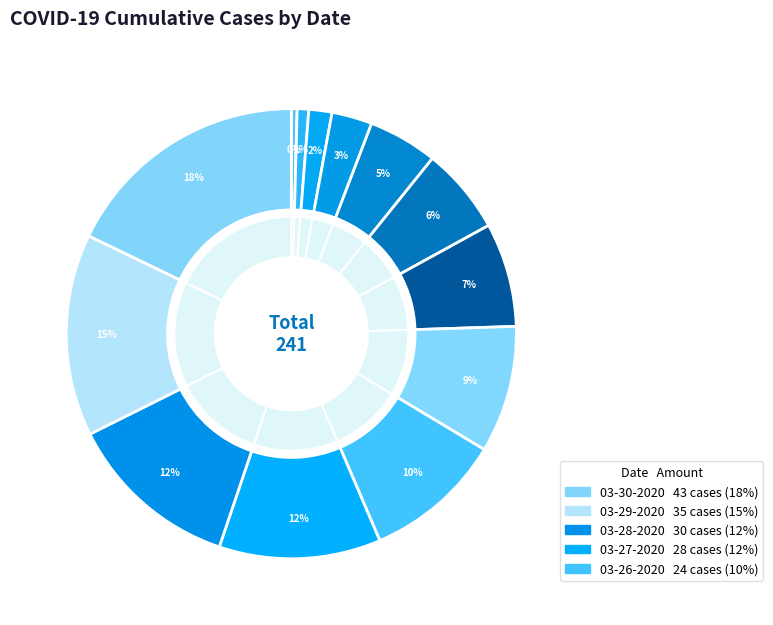

Is there a majority slice in this chart?

No